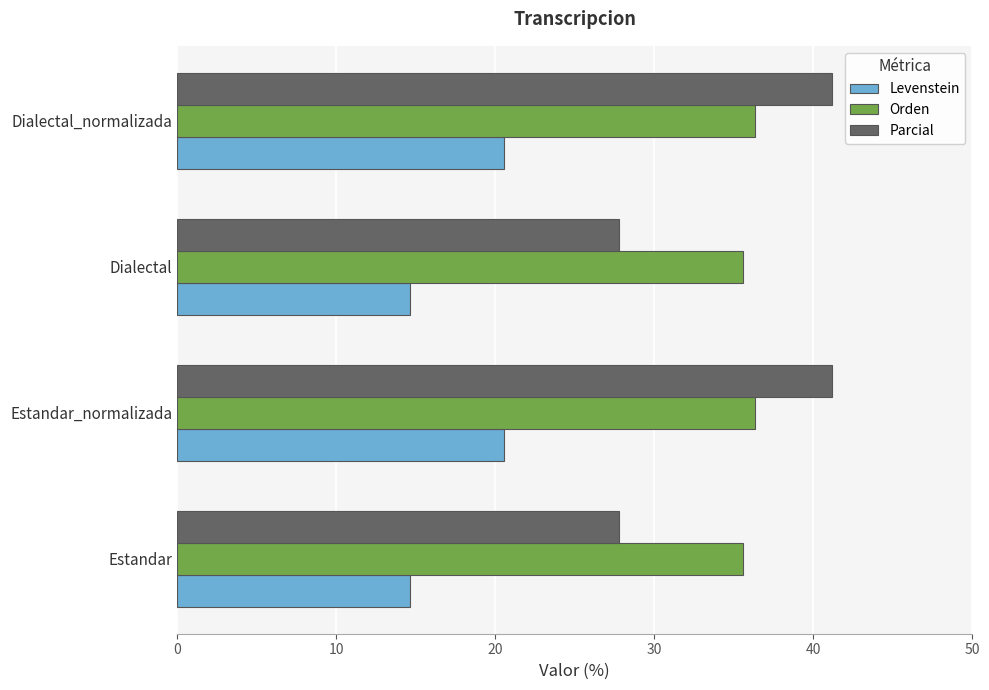

Is the value of Levenstein at Estandar greater than the value of Orden at Dialectal_normalizada?

No